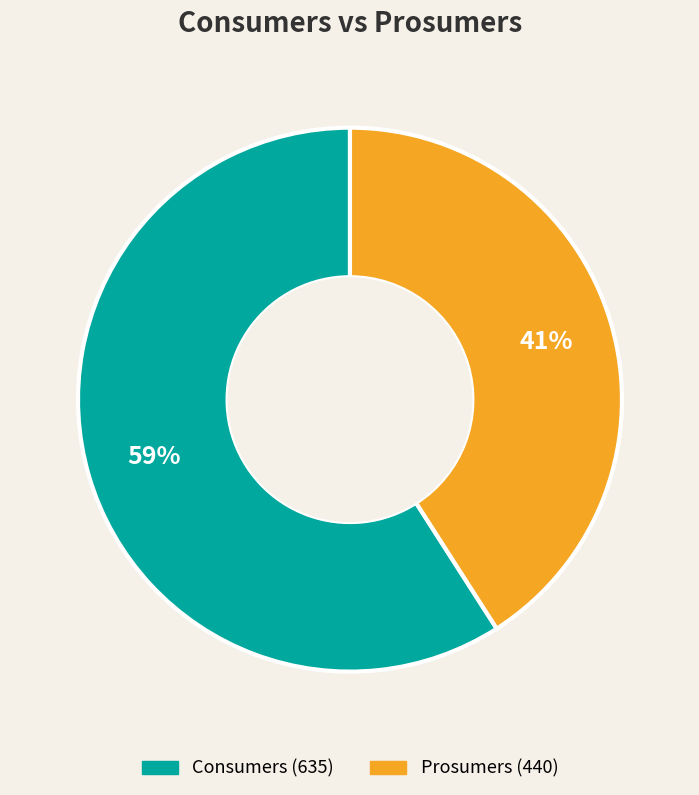

True or false: Prosumers accounts for 41% of the total.

True